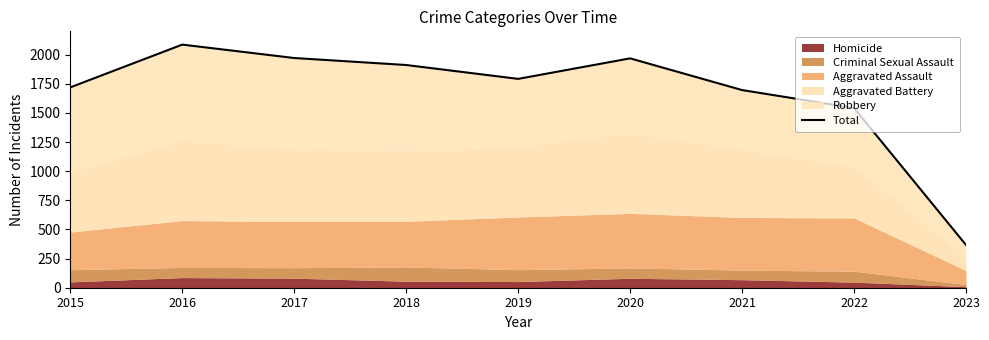

Reading left to right, what are all the values shown in this chart?

2015=1719	2016=2086	2017=1971	2018=1911	2019=1792	2020=1968	2021=1696	2022=1542	2023=367